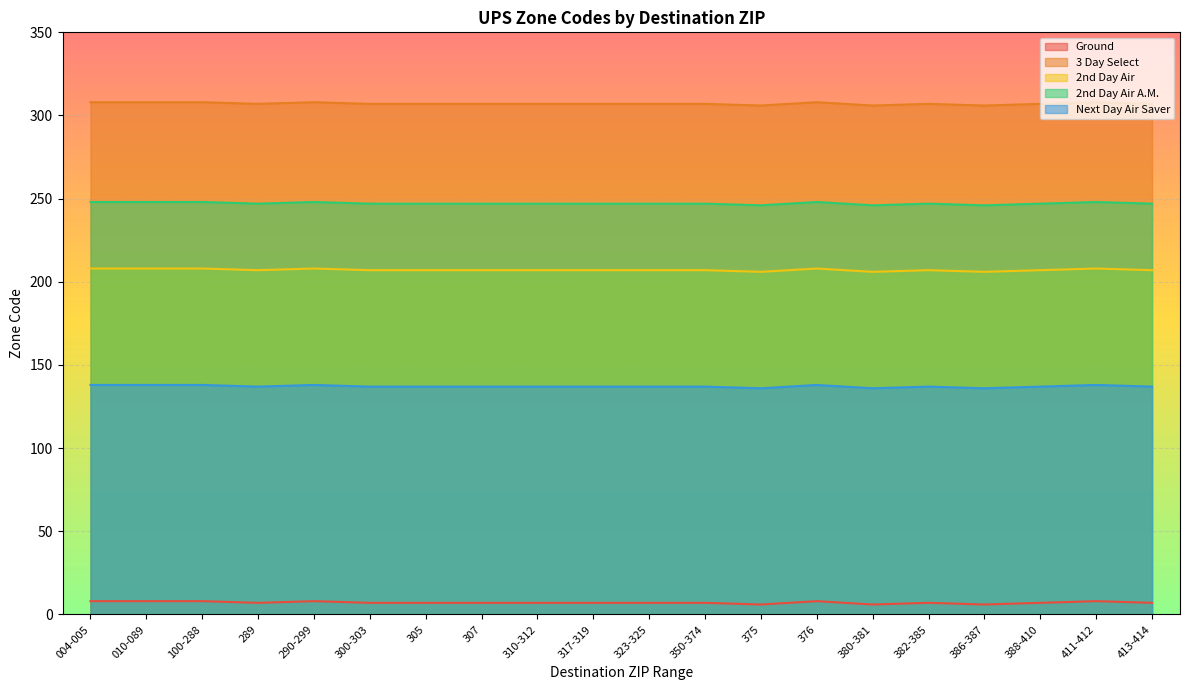

Does the chart display data point markers on the line(s)?

No